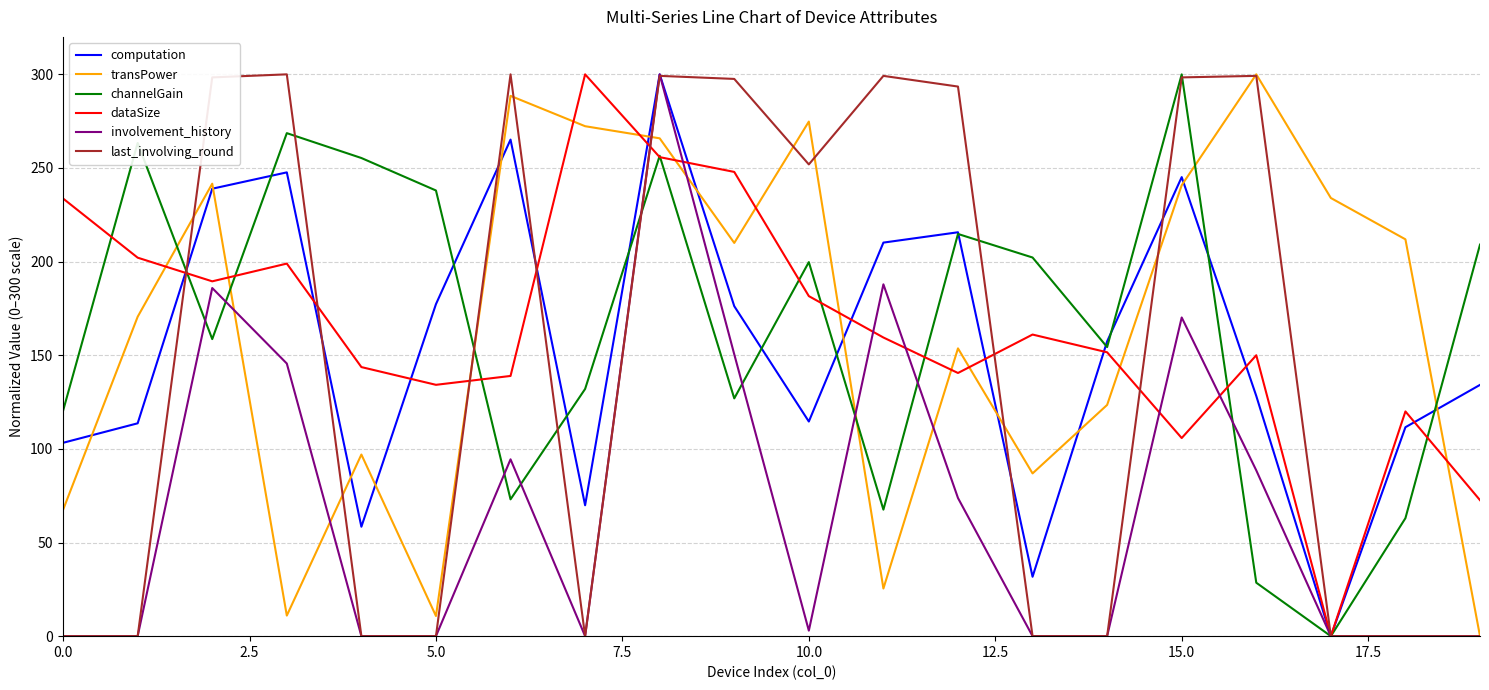

After their last crossing, which series has the higher values: dataSize or transPower?

dataSize